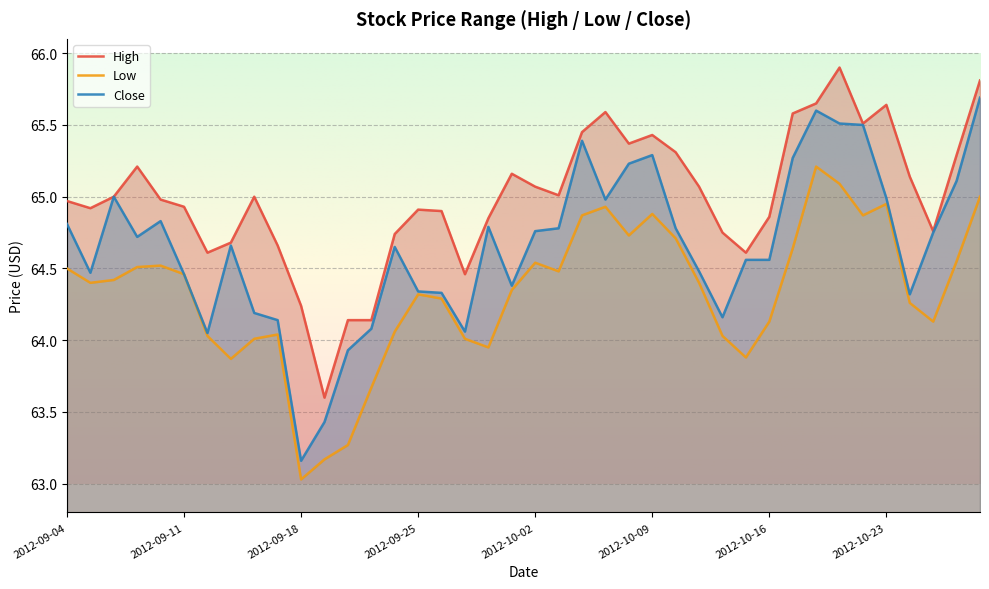

What is the difference between the High values at 2012-10-09 and 2012-09-28?

0.6